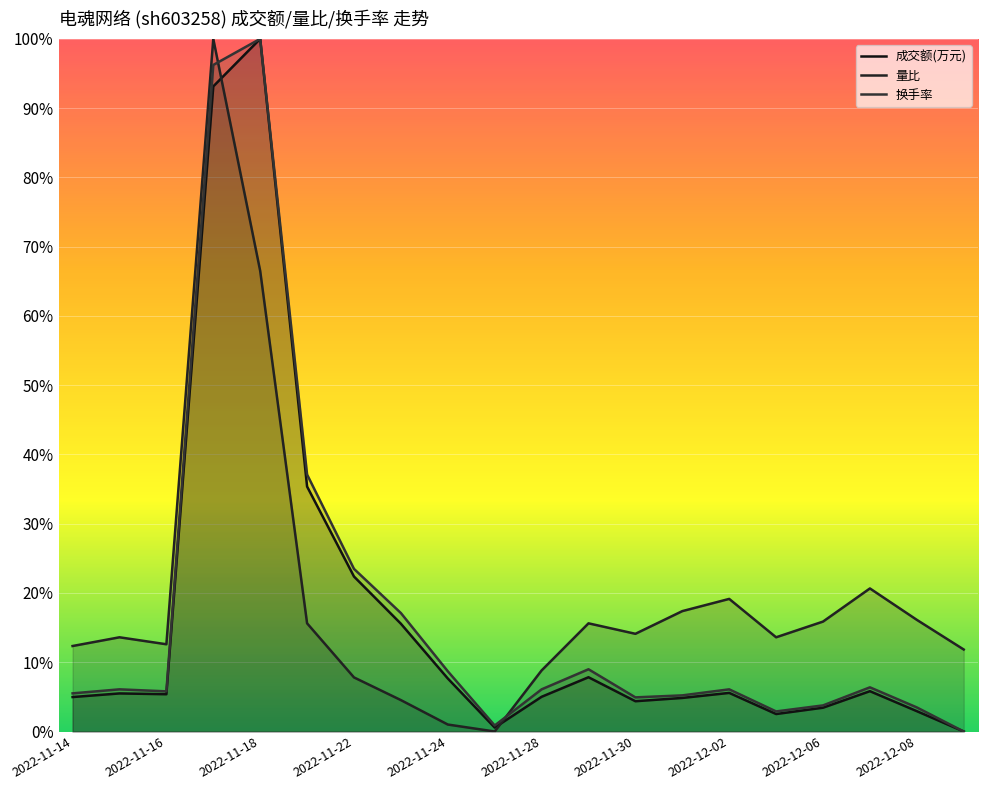

Count the number of categories in the chart.

20